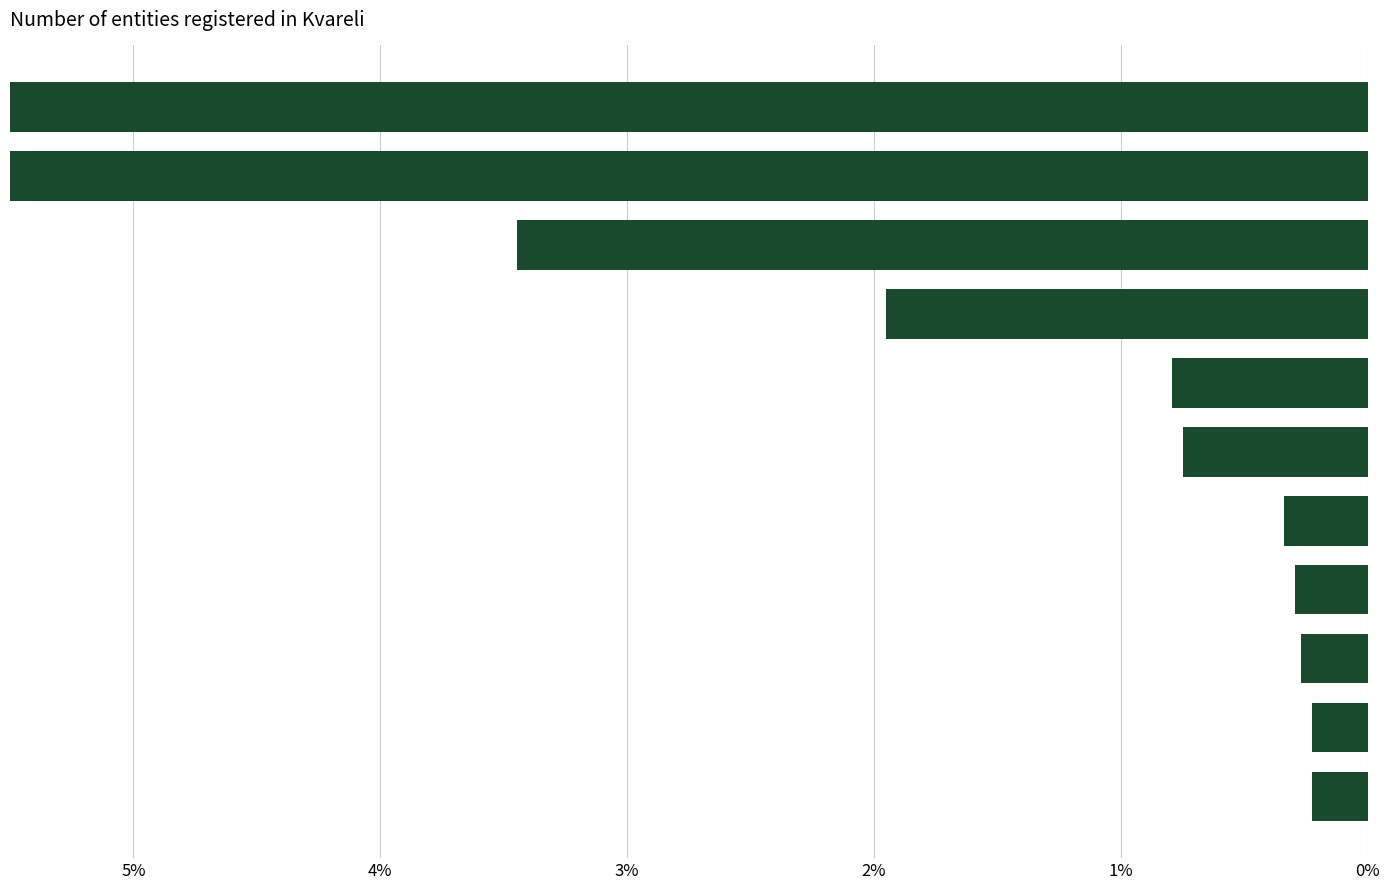

Which has a higher value, 4% or 0%?

4%